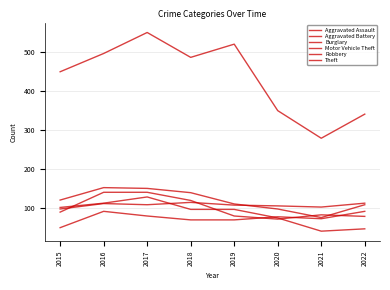

Does the chart have visible grid lines?

Yes